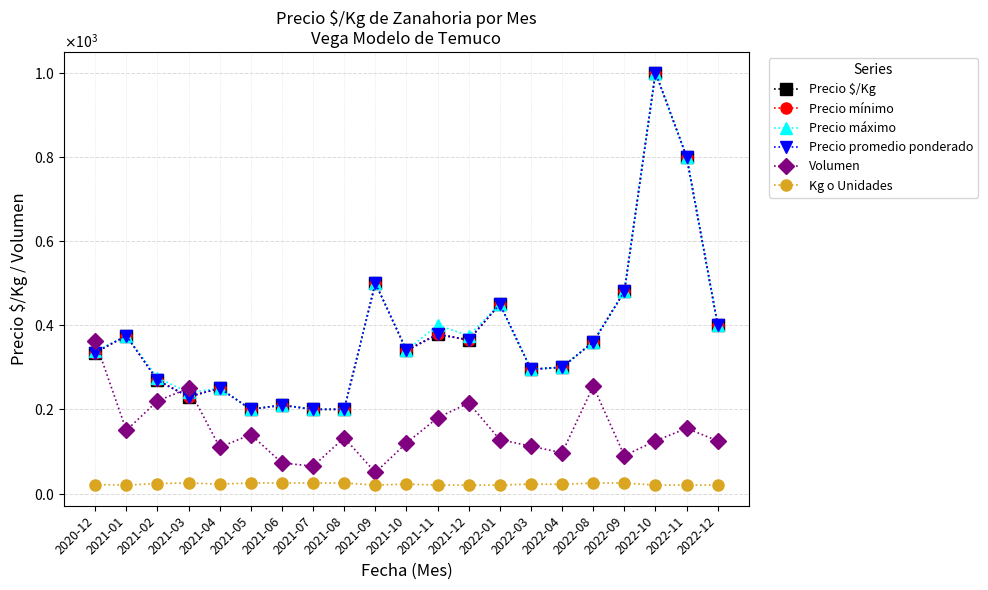

True or false: Precio promedio ponderado and Precio $/Kg cross at least once.

False